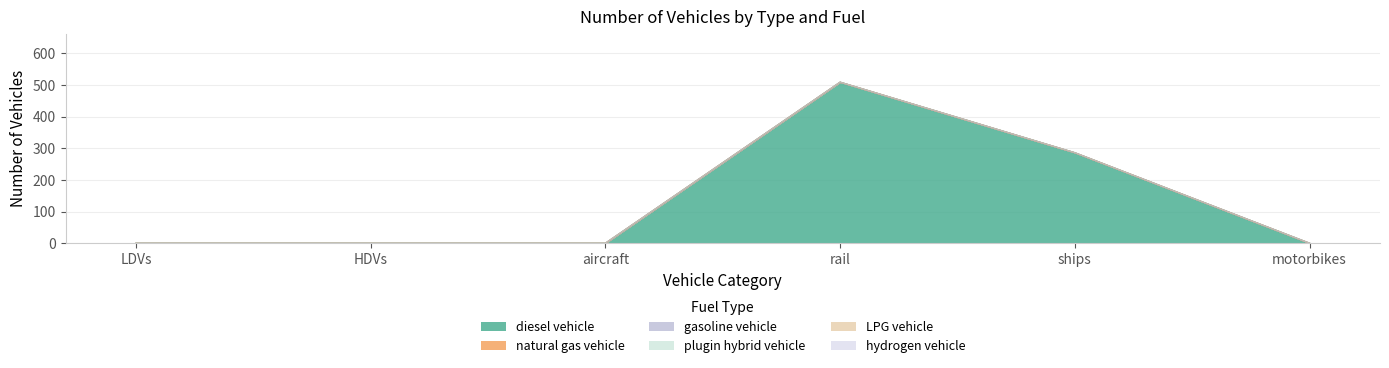

Is the value of LPG vehicle at motorbikes greater than the value of natural gas vehicle at aircraft?

No